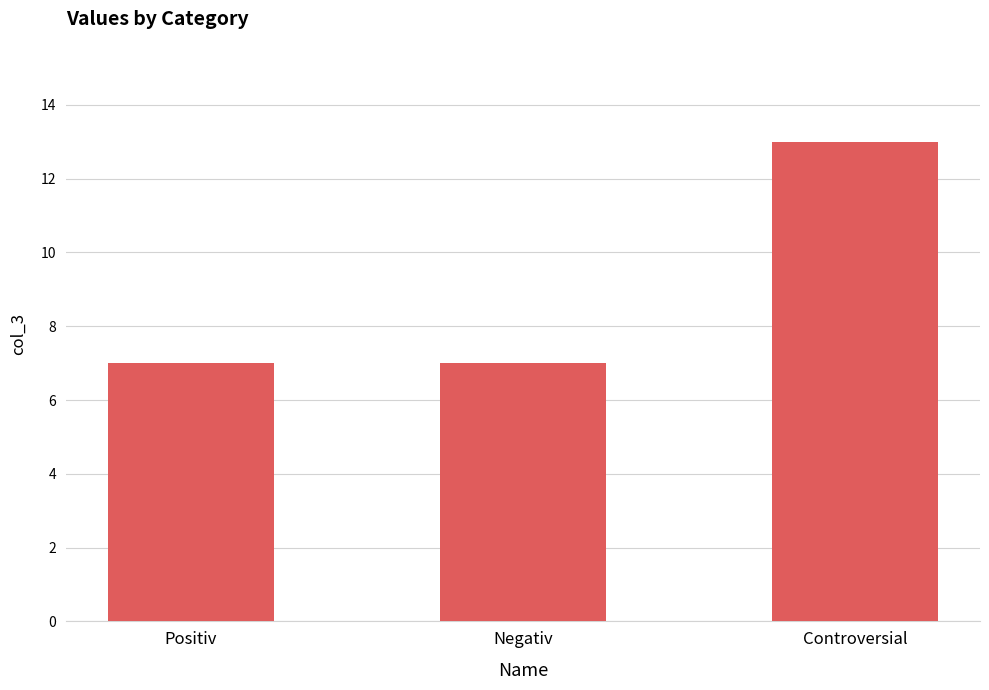

Reading left to right, what are all the values shown in this chart?

Positiv=7	Negativ=7	Controversial=13